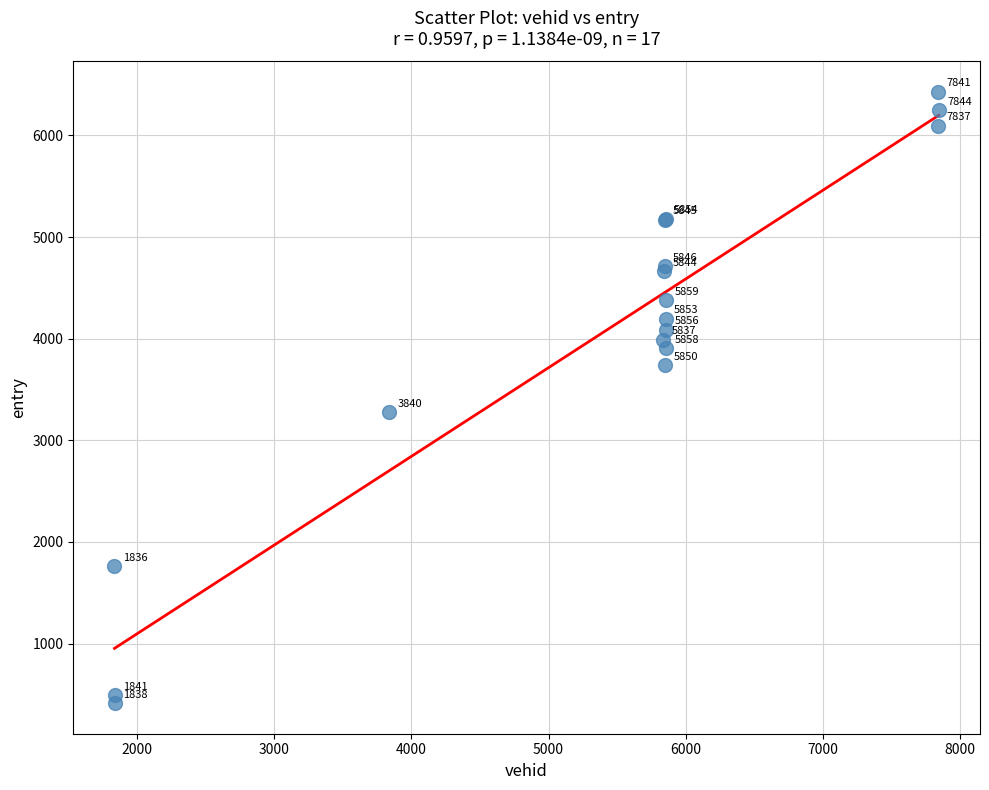

What Y value in the scatter plot is closest to 3420?

3274.6